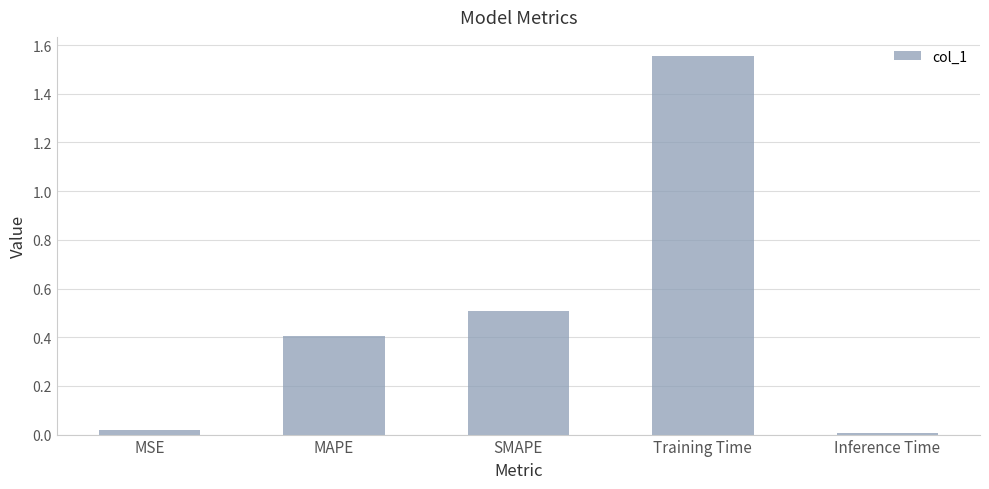

The chart shows a value of 2.4 at Training Time. True or false?

False